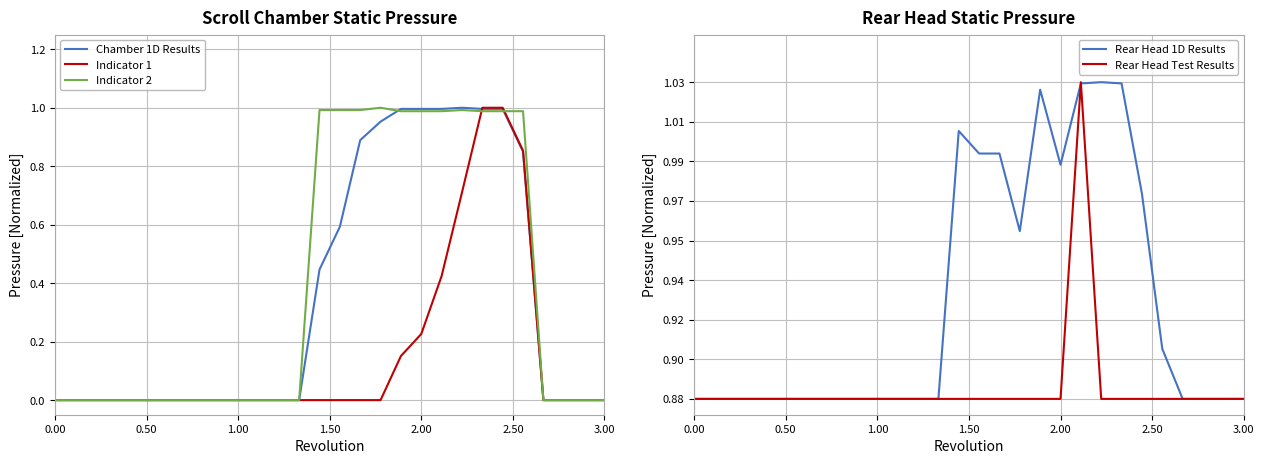

Read the Rear Head 1D Results value at 20.

1.0